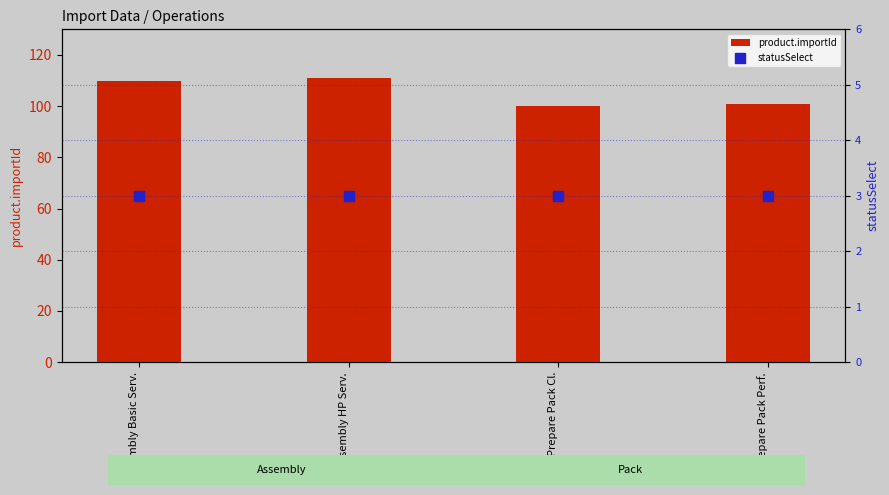

At which category is the sum across all series the highest?

Assembly HP Serv.